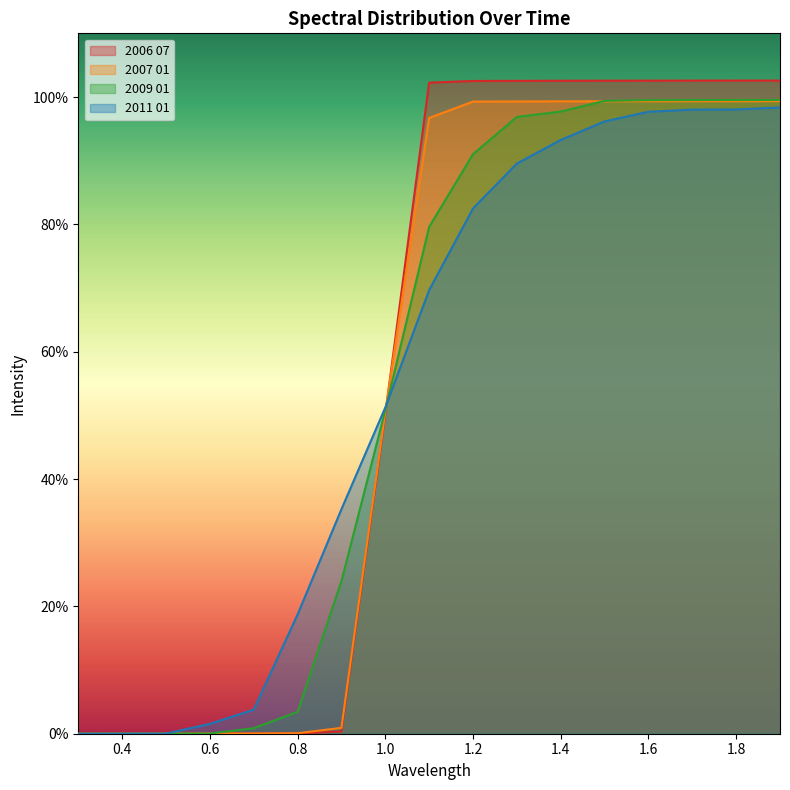

What is the difference between the maximum and minimum values in the 2009 01 series?

1.0